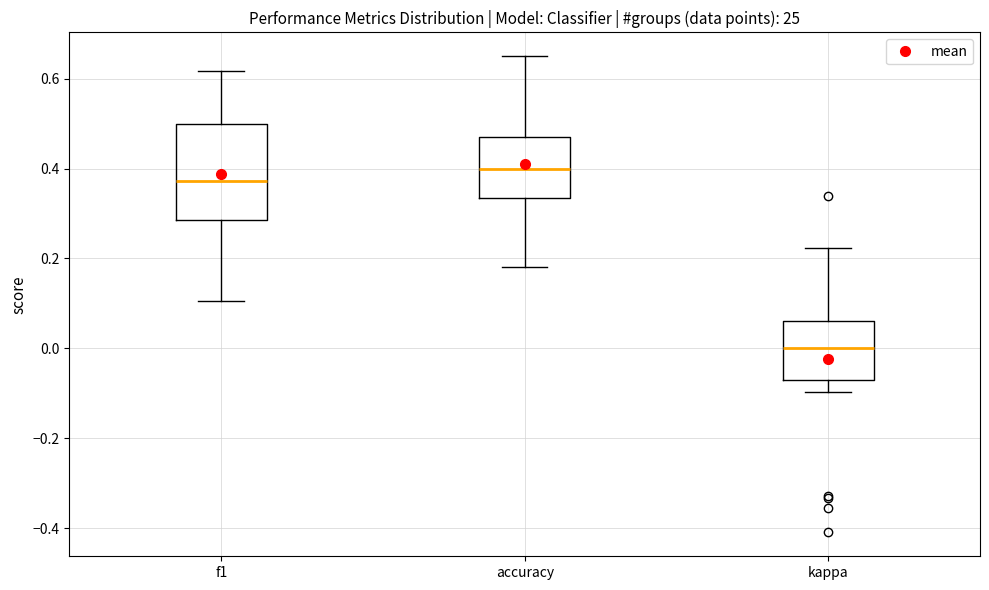

Which box has the highest median line?

accuracy